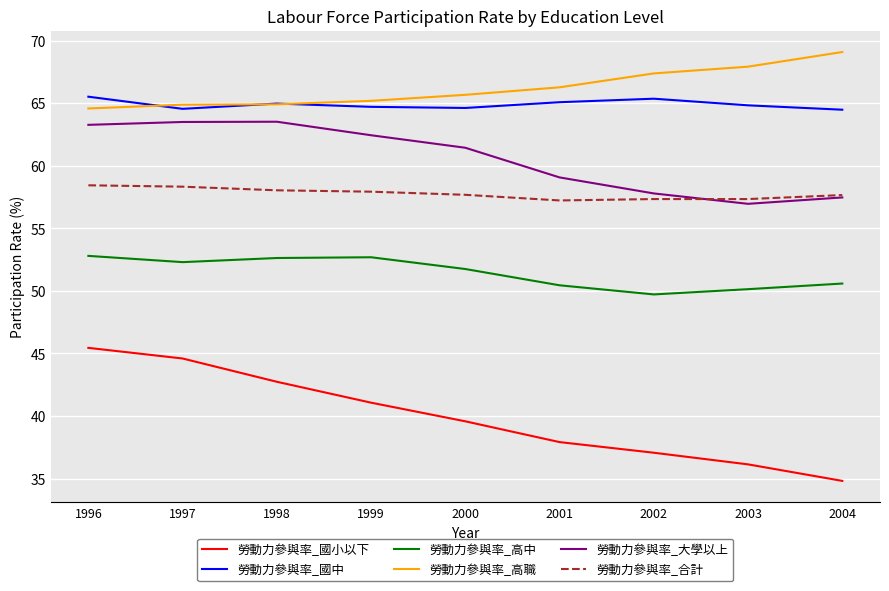

What is the total value across all series at 2004?

334.1